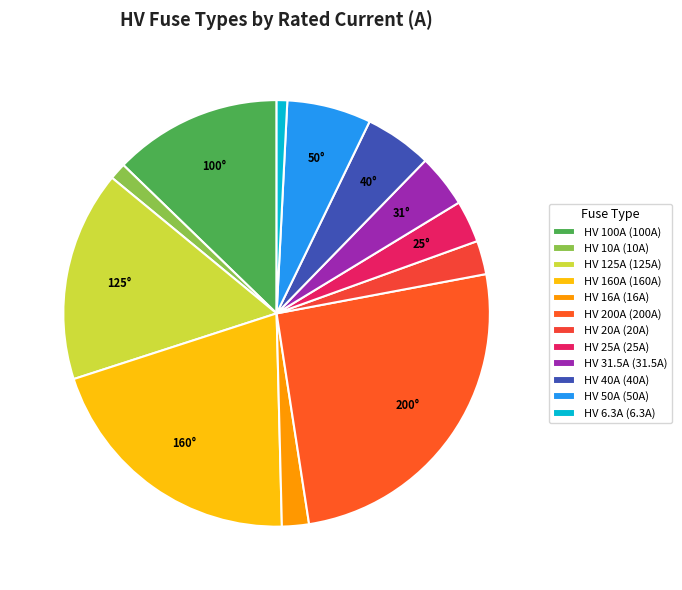

Does HV 16A account for over 50% of the chart?

No